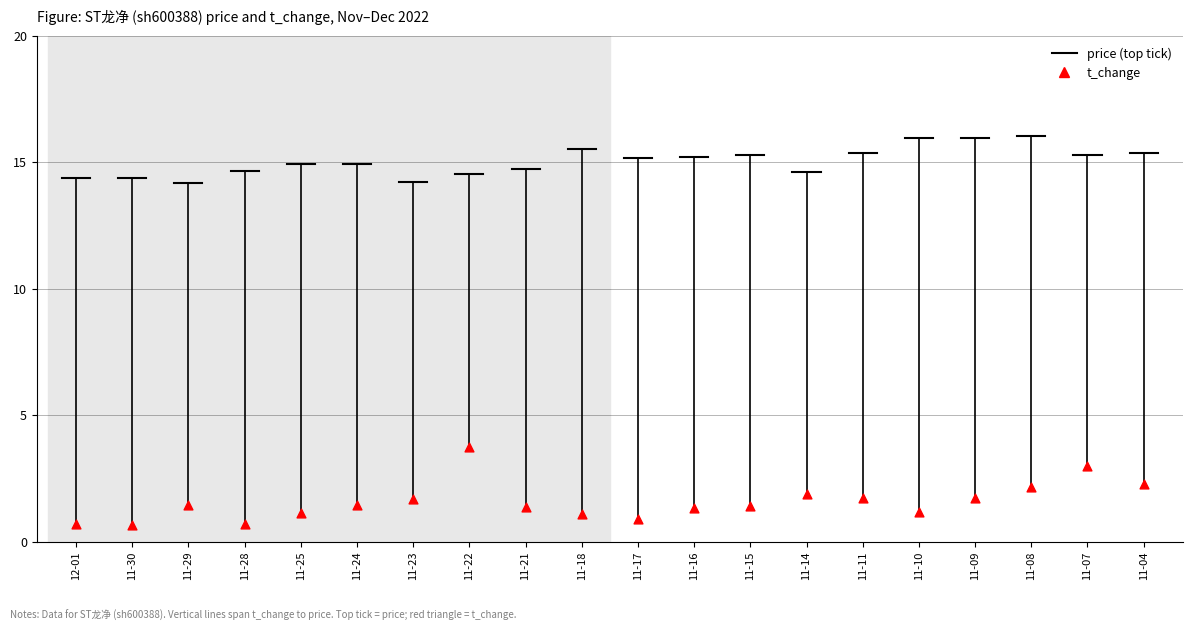

Is the value of price at 11-16 greater than the value of t_change at 11-07?

Yes